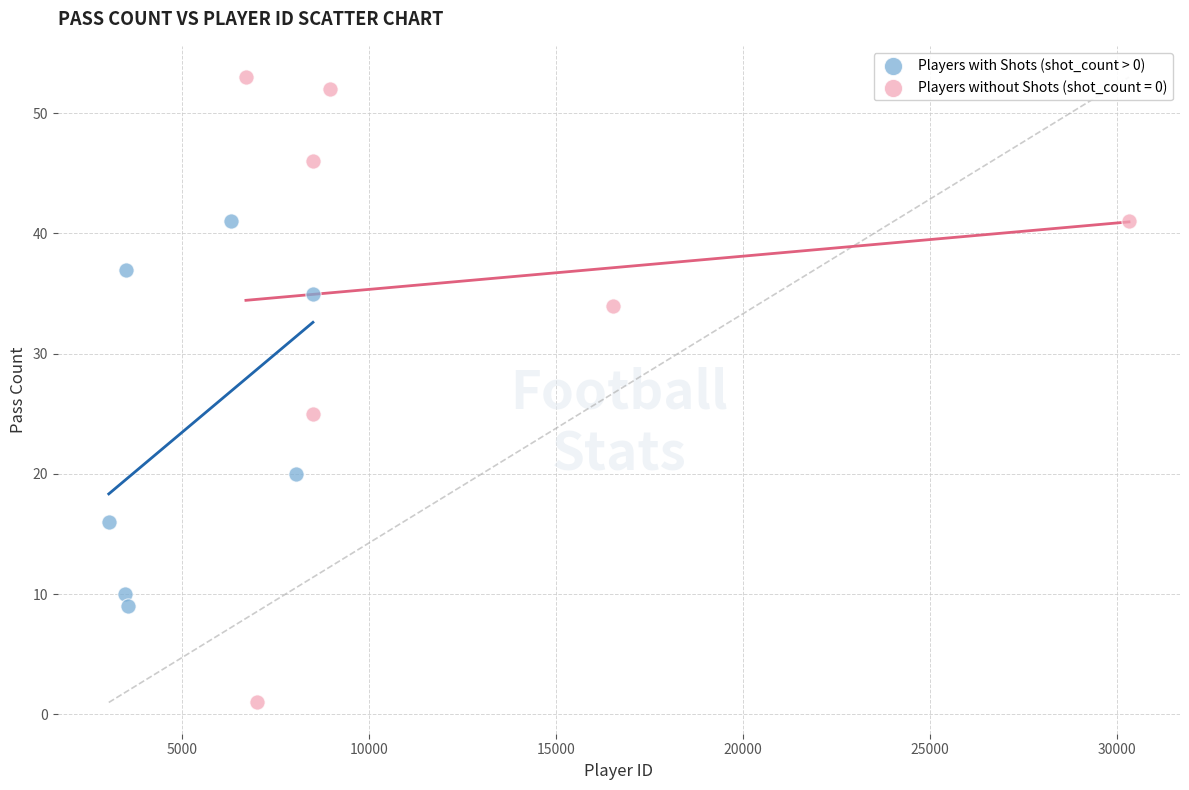

Which series reaches the maximum Y coordinate?

Players without Shots (shot_count = 0)